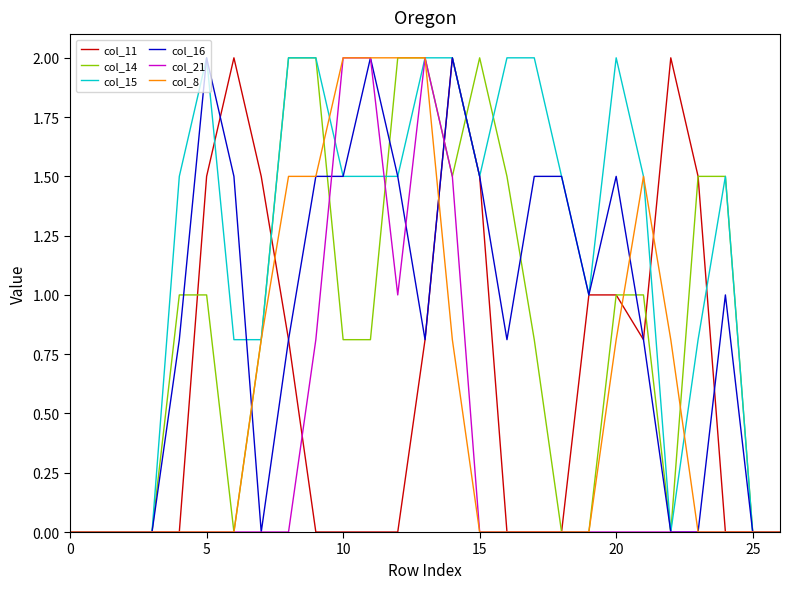

What is the maximum value for col_14?

2.0